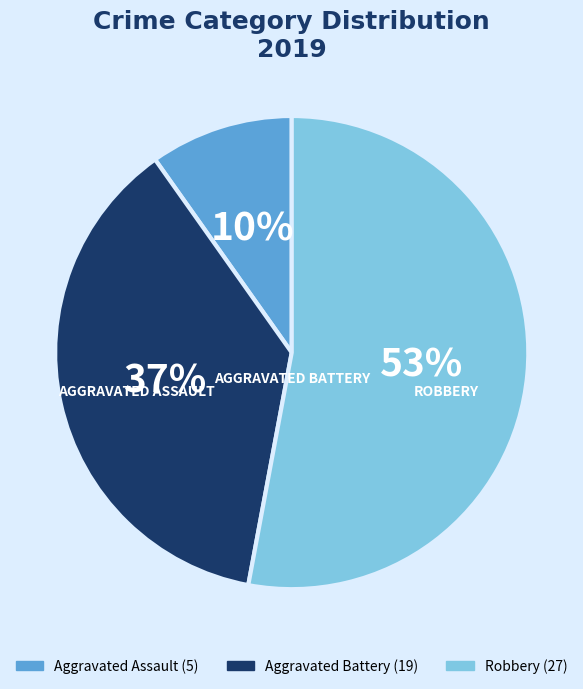

How many segments does this pie chart have?

3